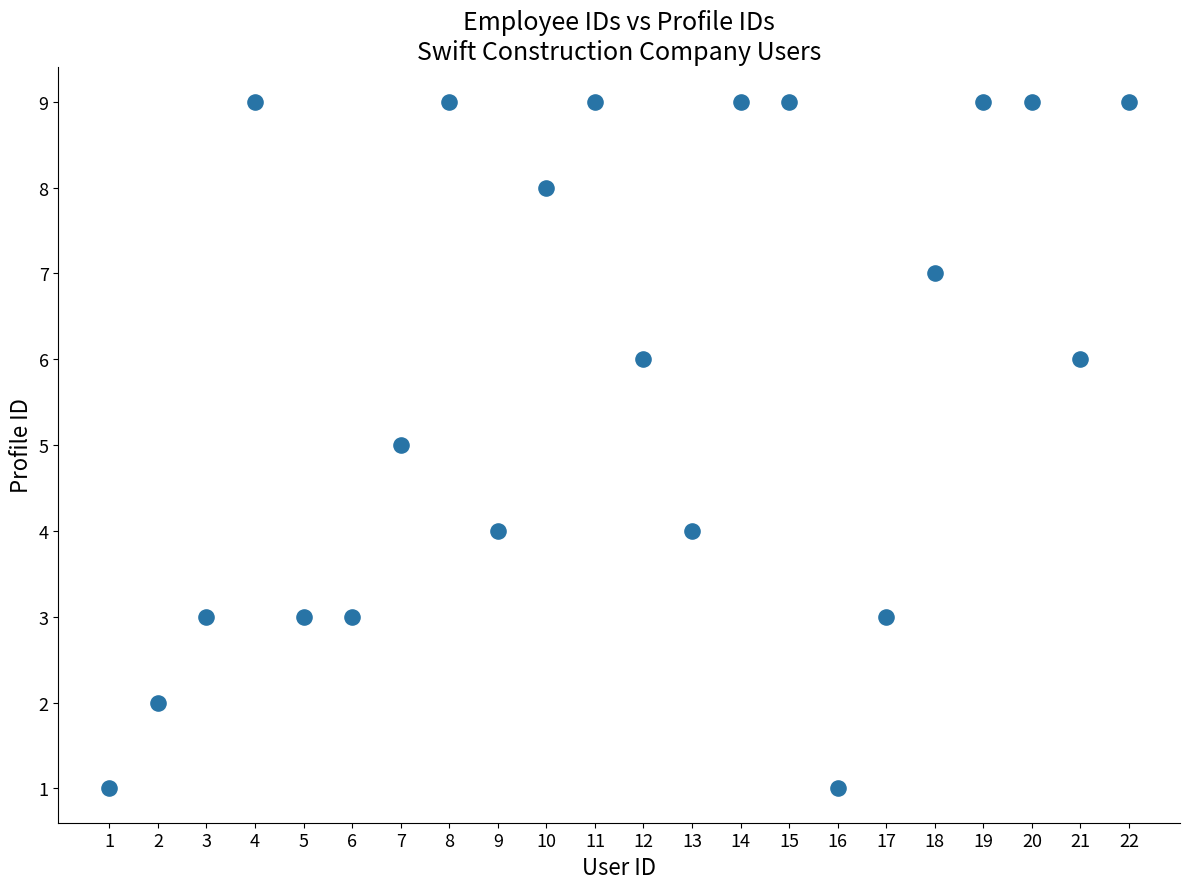

What is the range of X values (max minus min)?

21